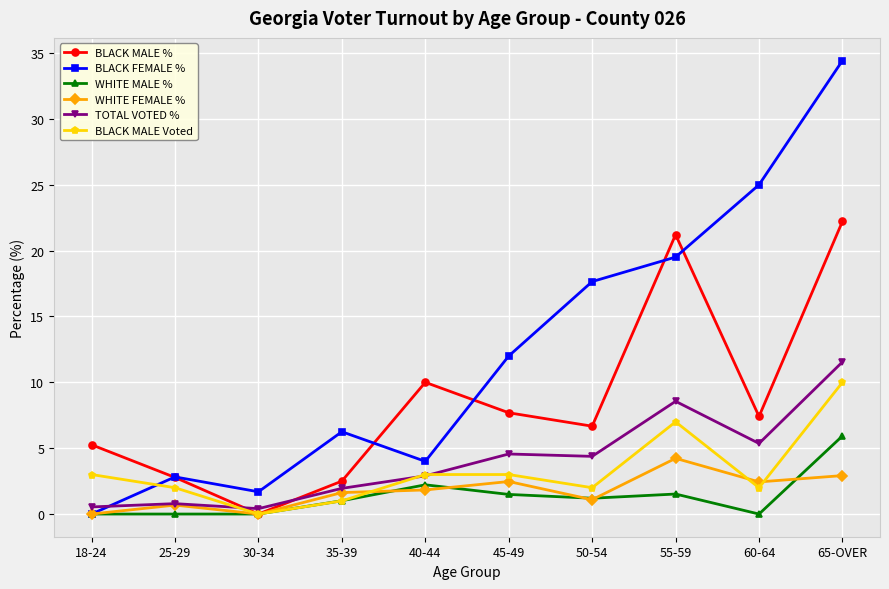

Does the chart display data point markers on the line(s)?

Yes